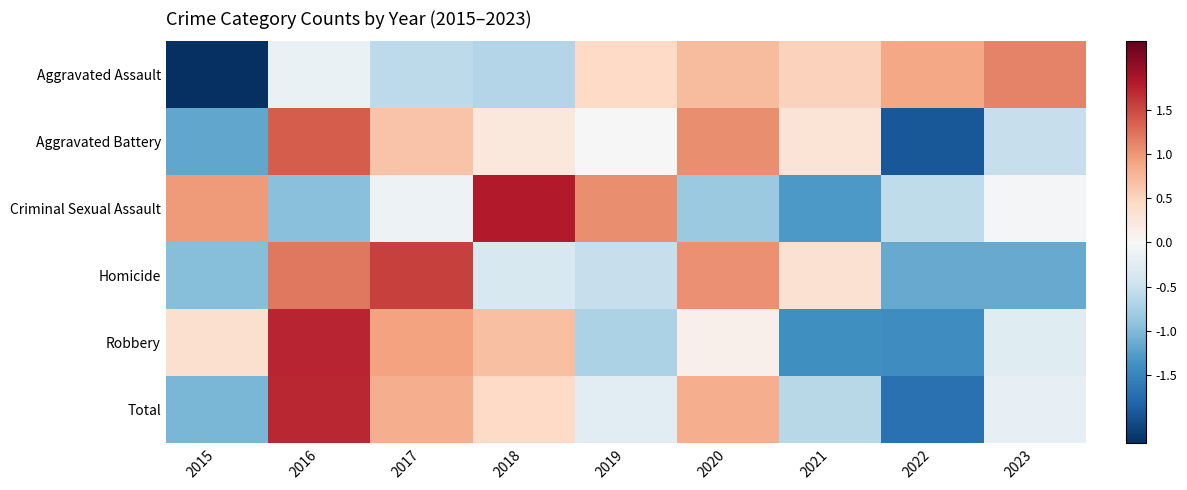

Reading left to right, list all the values displayed in this chart.

Aggravated Assault: 2015=-2.3	2016=-0.2	2017=-0.6	2018=-0.7	2019=0.4	2020=0.7	2021=0.5	2022=0.9	2023=1.1
Aggravated Battery: 2015=-1.2	2016=1.4	2017=0.6	2018=0.2	2019=-0.0	2020=1.1	2021=0.3	2022=-1.9	2023=-0.5
Criminal Sexual Assault: 2015=1.0	2016=-0.9	2017=-0.1	2018=1.8	2019=1.1	2020=-0.9	2021=-1.3	2022=-0.6	2023=-0.0
Homicide: 2015=-1.0	2016=1.2	2017=1.6	2018=-0.4	2019=-0.5	2020=1.0	2021=0.3	2022=-1.1	2023=-1.1
Robbery: 2015=0.4	2016=1.7	2017=0.9	2018=0.7	2019=-0.7	2020=0.1	2021=-1.4	2022=-1.4	2023=-0.3
Total: 2015=-1.0	2016=1.7	2017=0.8	2018=0.5	2019=-0.3	2020=0.8	2021=-0.6	2022=-1.7	2023=-0.2